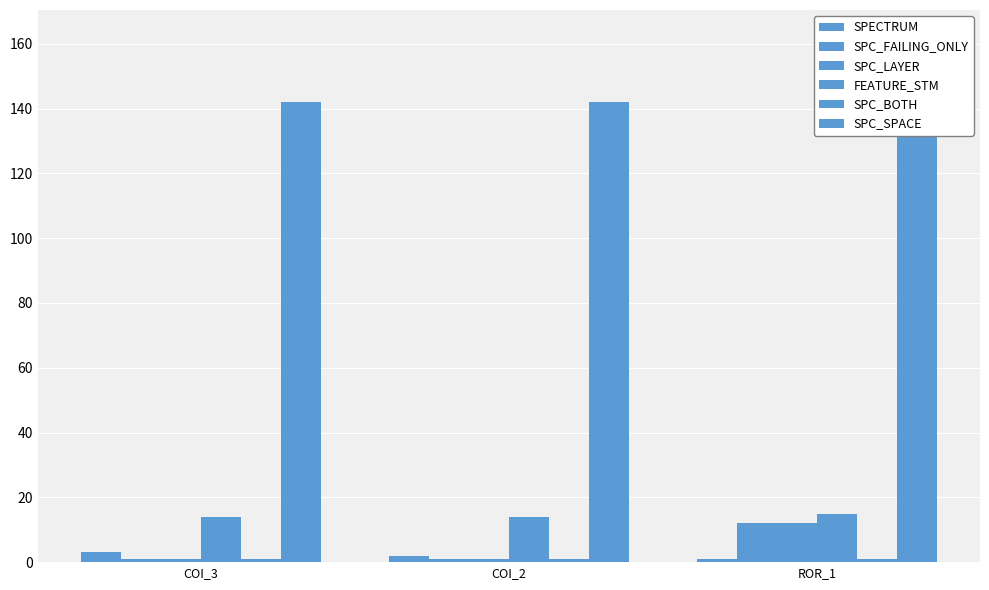

Between COI_2 and COI_3, which is larger?

COI_3